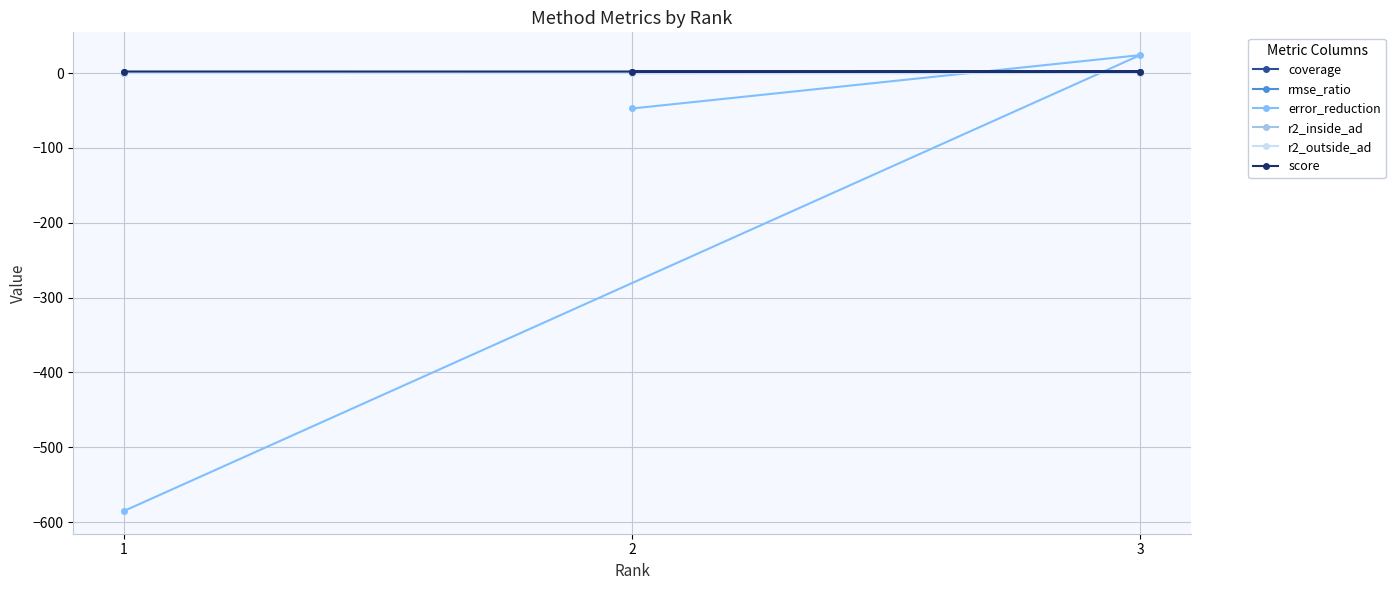

What is the minimum value shown in the chart?

-584.9